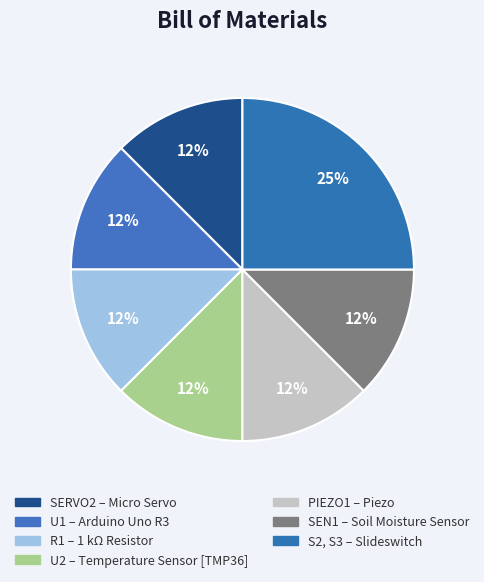

Count the number of slices in the pie.

7